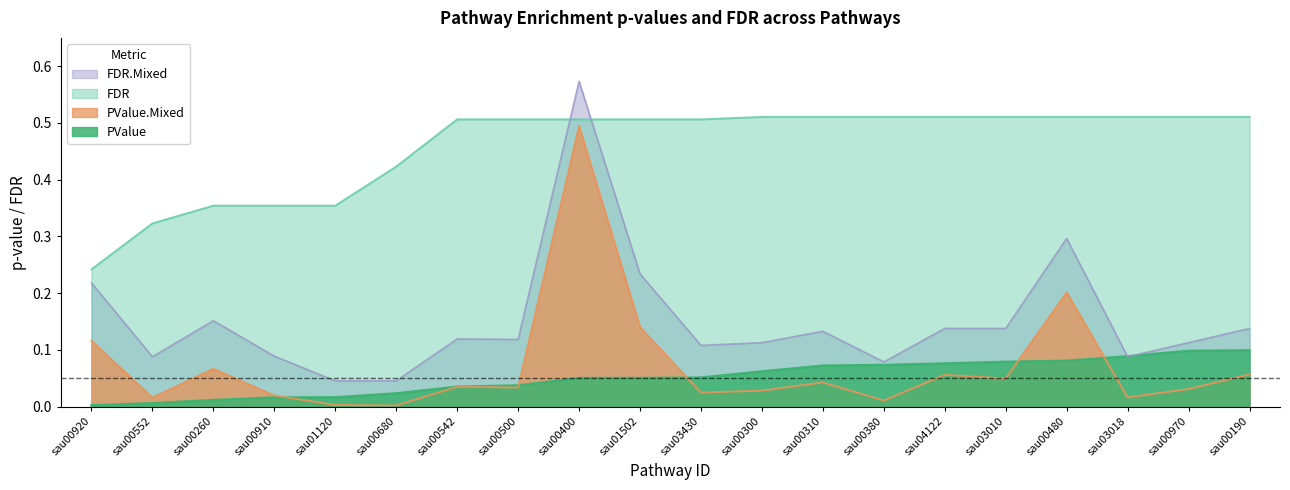

How many lines are shown in the chart?

4